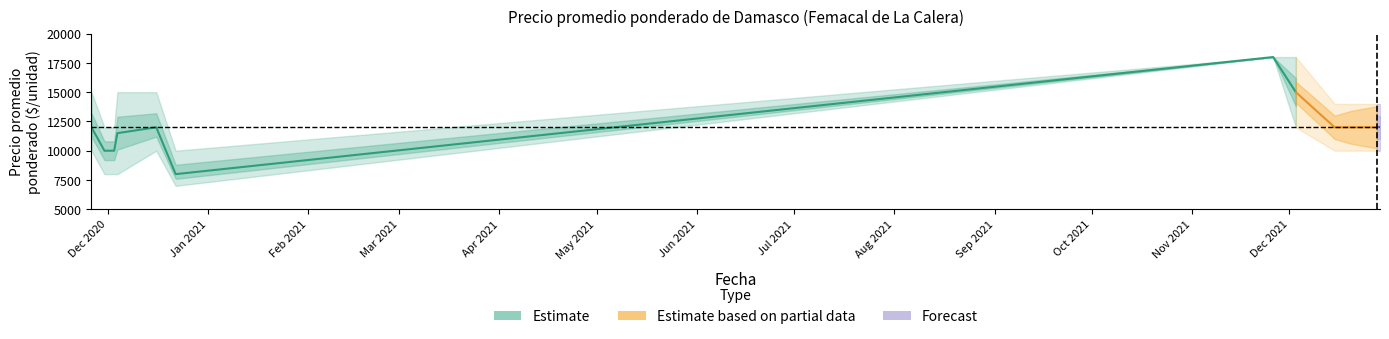

True or false: Precio mínimo and Precio promedio ponderado cross at least once.

False